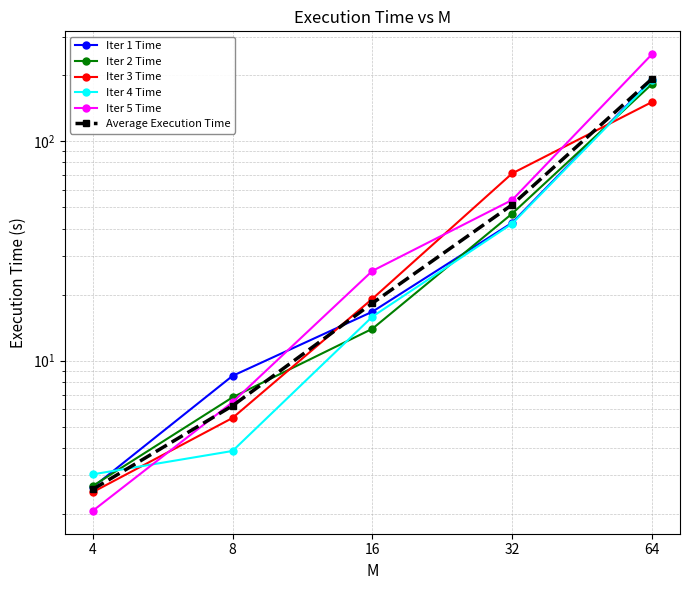

What is the minimum value shown in the chart?

2.1